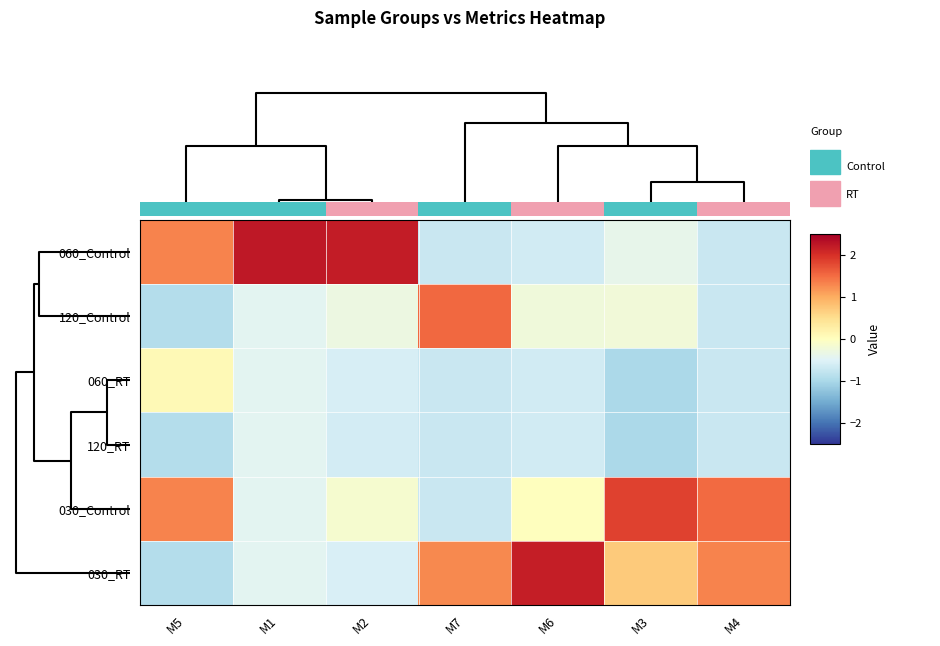

Reading left to right, what are all the values shown in this chart?

060_Control: M5=1.3	M1=2.2	M2=2.2	M7=-0.7	M6=-0.6	M3=-0.4	M4=-0.7
120_Control: M5=-0.9	M1=-0.4	M2=-0.3	M7=1.5	M6=-0.3	M3=-0.2	M4=-0.7
060_RT: M5=0.1	M1=-0.4	M2=-0.6	M7=-0.7	M6=-0.6	M3=-1.0	M4=-0.7
120_RT: M5=-0.9	M1=-0.4	M2=-0.6	M7=-0.7	M6=-0.6	M3=-1.0	M4=-0.7
030_Control: M5=1.3	M1=-0.4	M2=-0.2	M7=-0.7	M6=0.0	M3=1.8	M4=1.5
030_RT: M5=-0.9	M1=-0.4	M2=-0.6	M7=1.3	M6=2.2	M3=0.7	M4=1.3